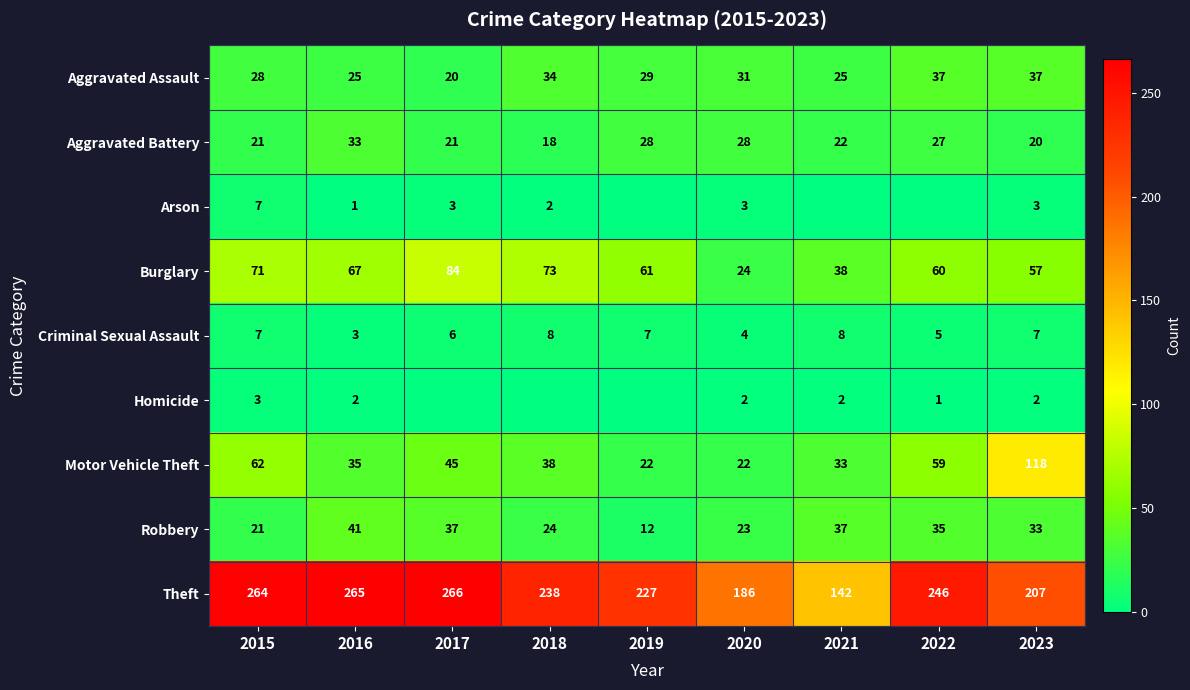

Is the value of Aggravated Battery at 2018 greater than the value of Arson at 2015?

Yes